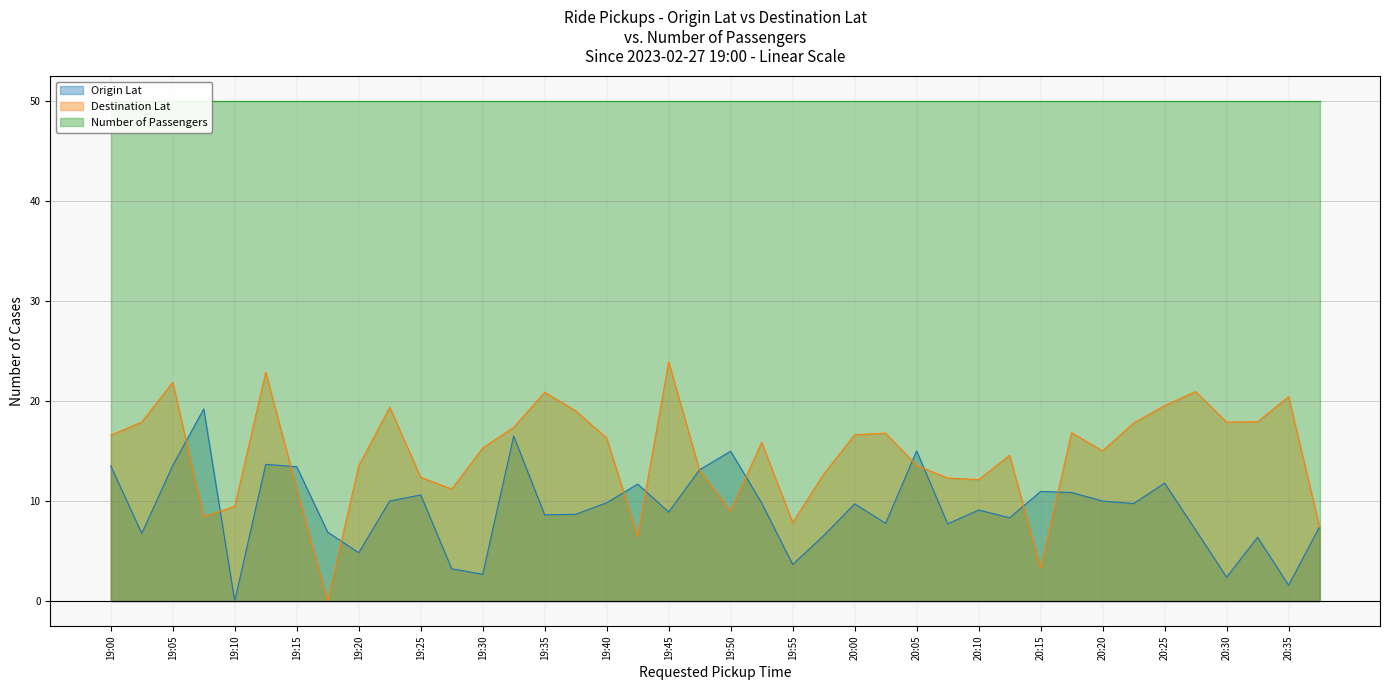

What is the highest value of the Destination Lat series?

23.9